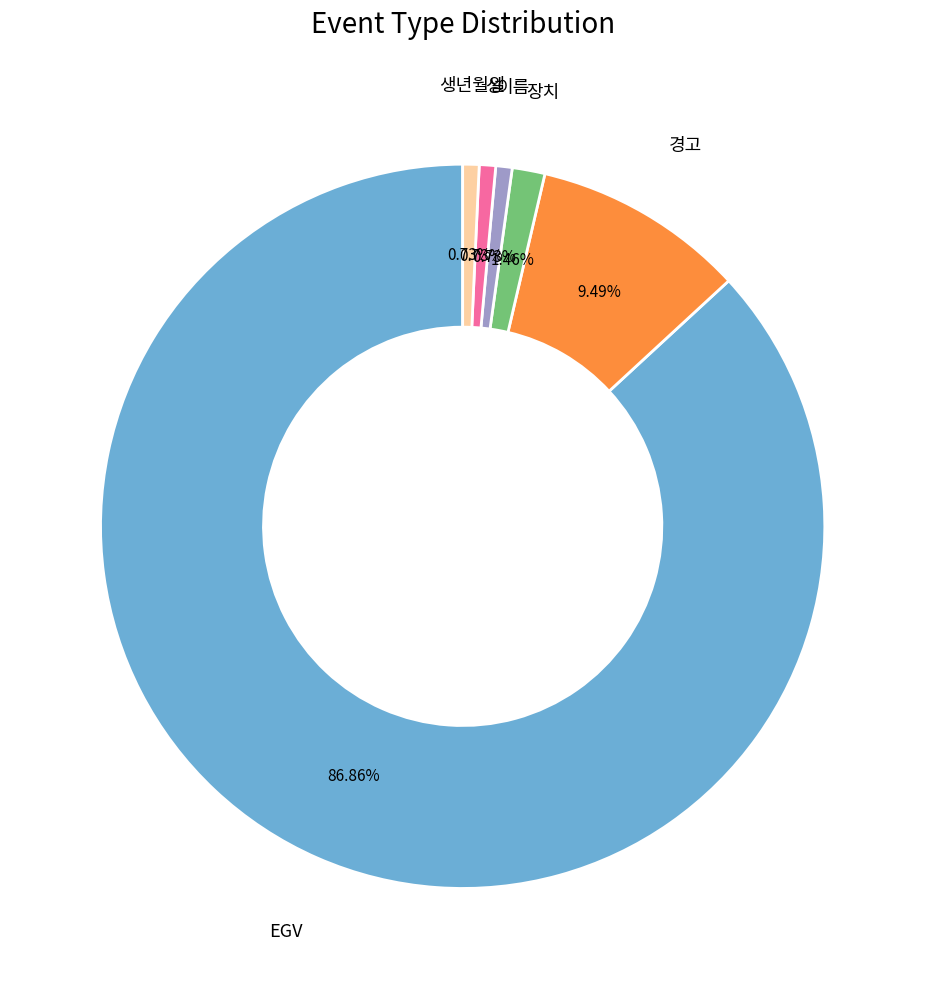

To the nearest percent, what is the average slice percentage?

17%